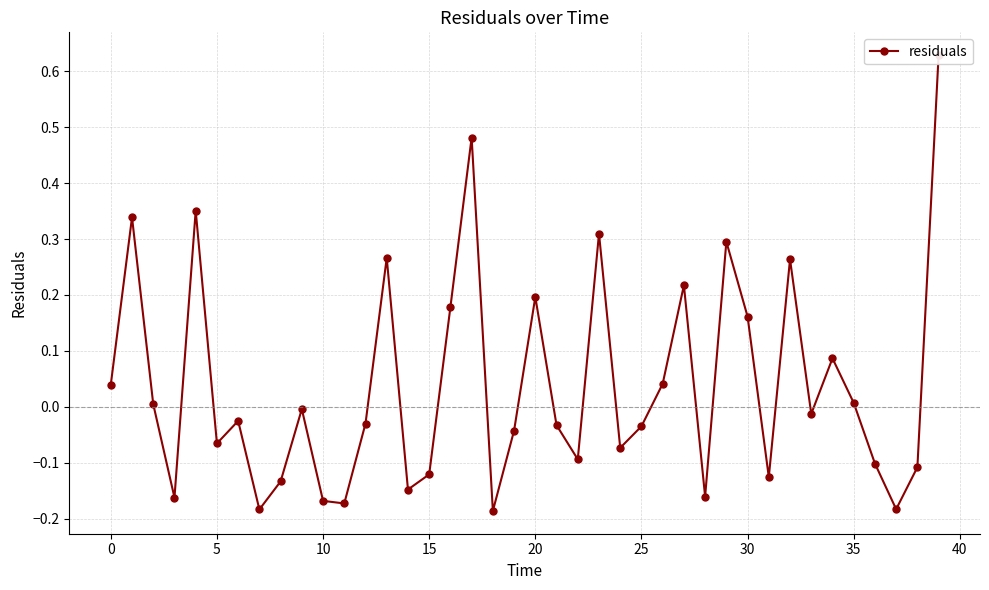

At which category does the chart reach its peak across all series?

39